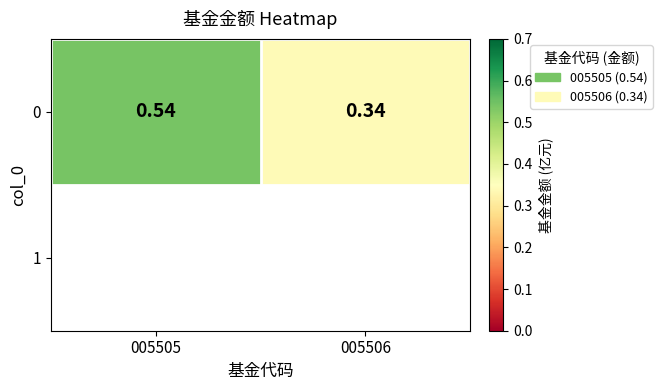

Is it true that the value at 005505 is 0.5?

True